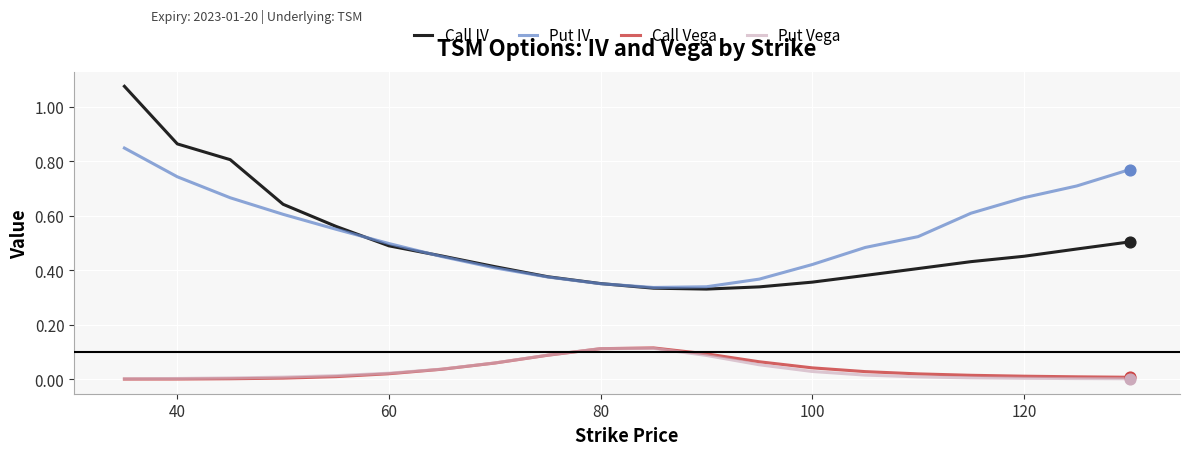

Which series has the widest spread of values?

Call IV